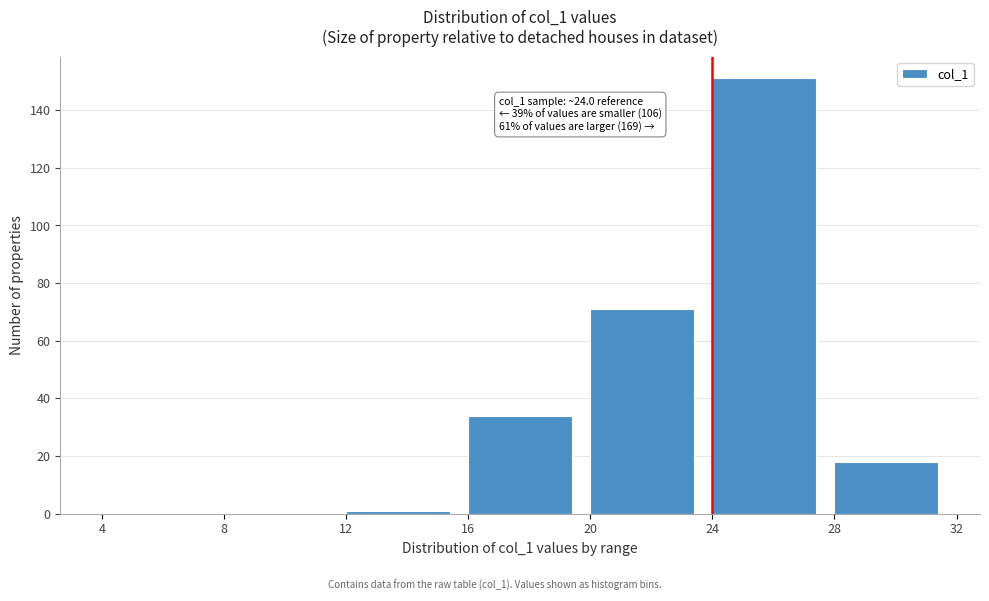

Which range on the x-axis has the tallest bar?

24 to 28